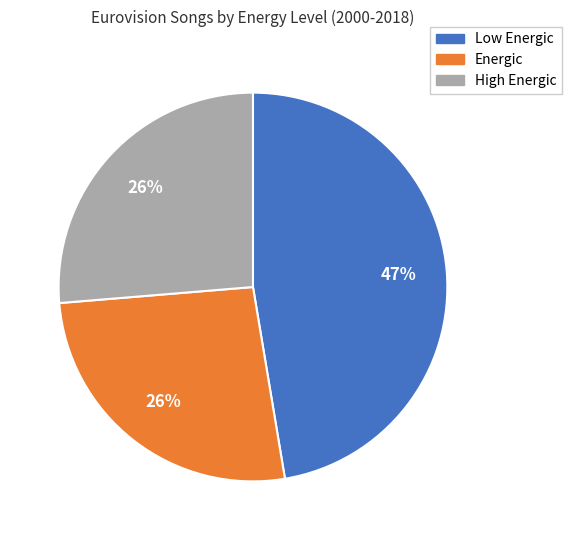

To the nearest percent, what portion does Low Energic represent?

47%